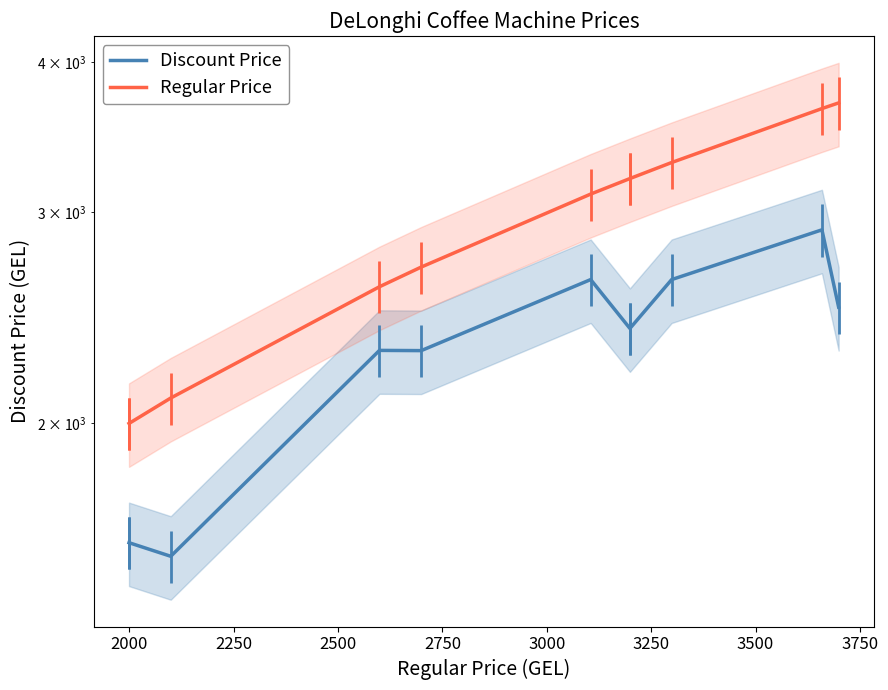

The Regular Price series shows 4402 at 3750. True or false?

False